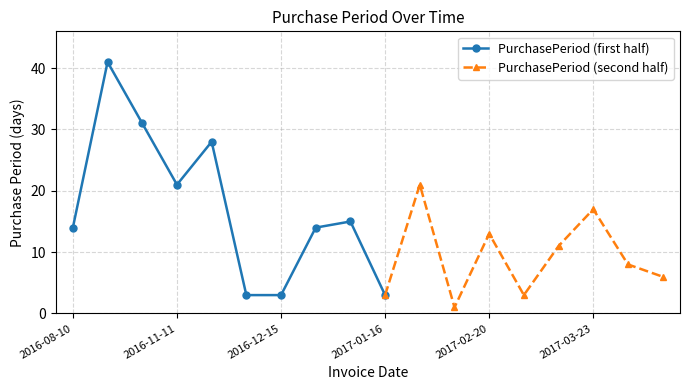

How many points are higher than both their immediate neighbors (excluding endpoints)?

6